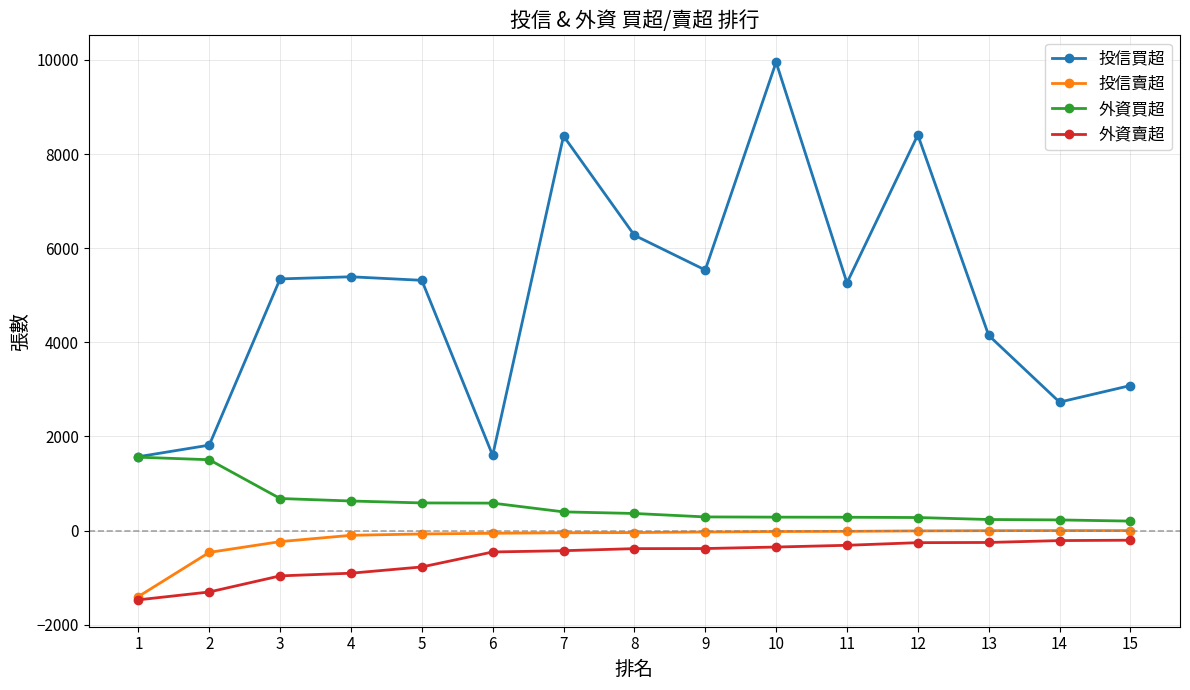

Which series changed the most between 3 and 13?

投信買超